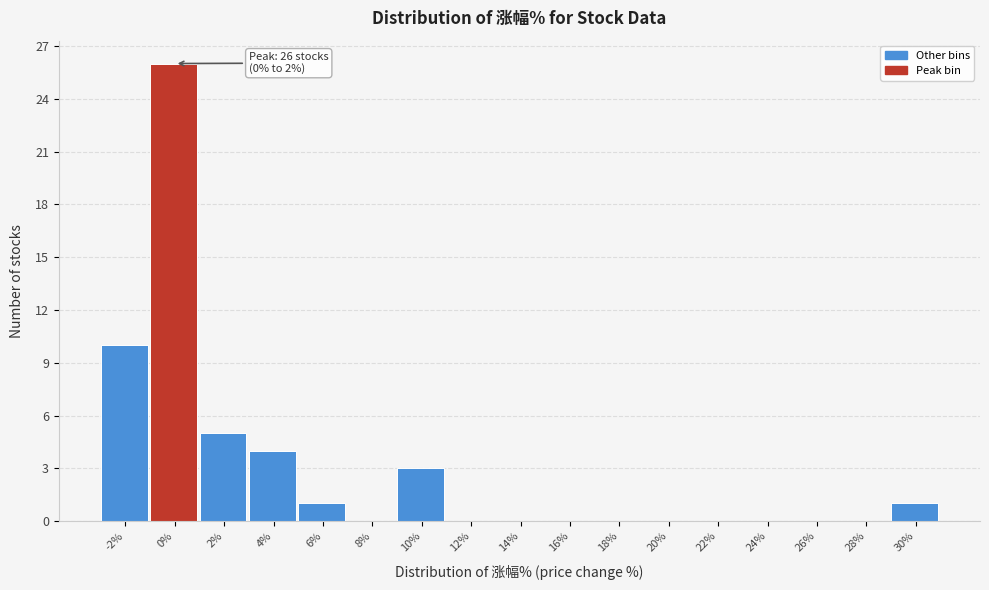

Reading right to left, list all the values displayed in this chart.

30%=1	28%=0	26%=0	24%=0	22%=0	20%=0	18%=0	16%=0	14%=0	12%=0	10%=3	8%=0	6%=1	4%=4	2%=5	0%=26	-2%=10